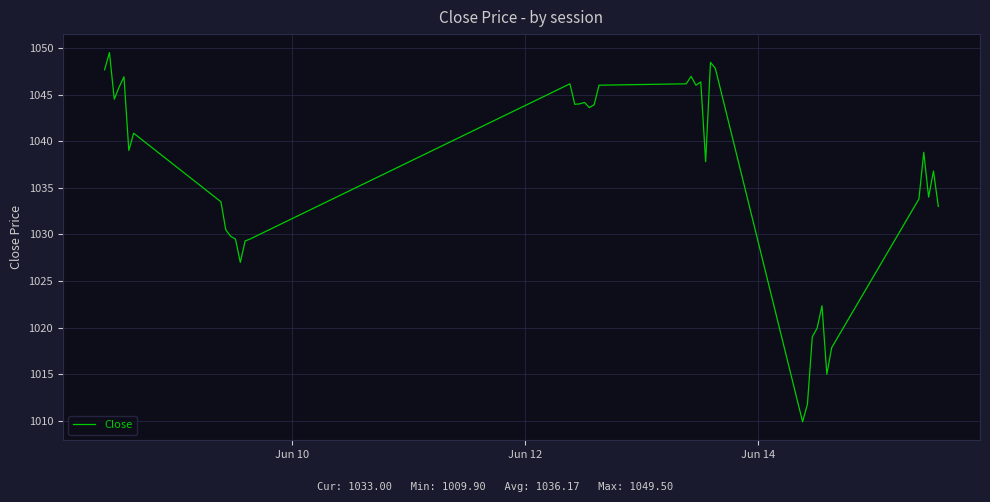

What is the difference between the maximum and minimum values?

39.6